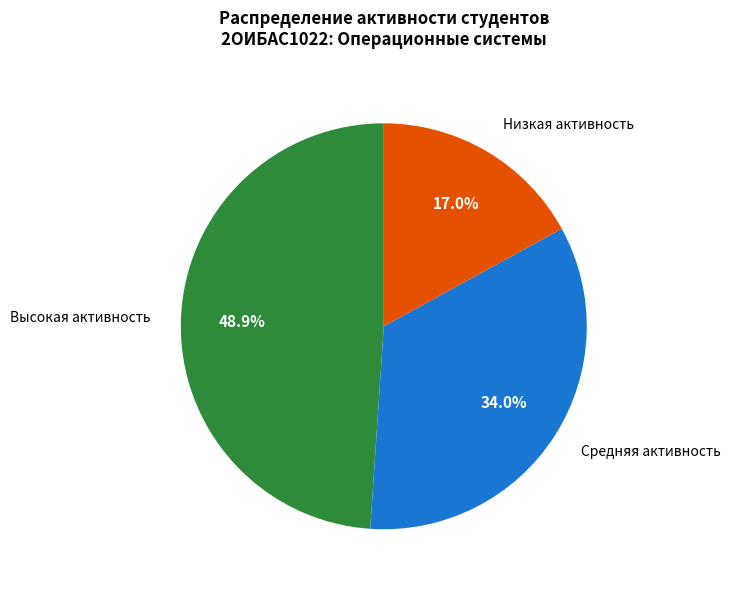

Does any single category account for the majority?

No